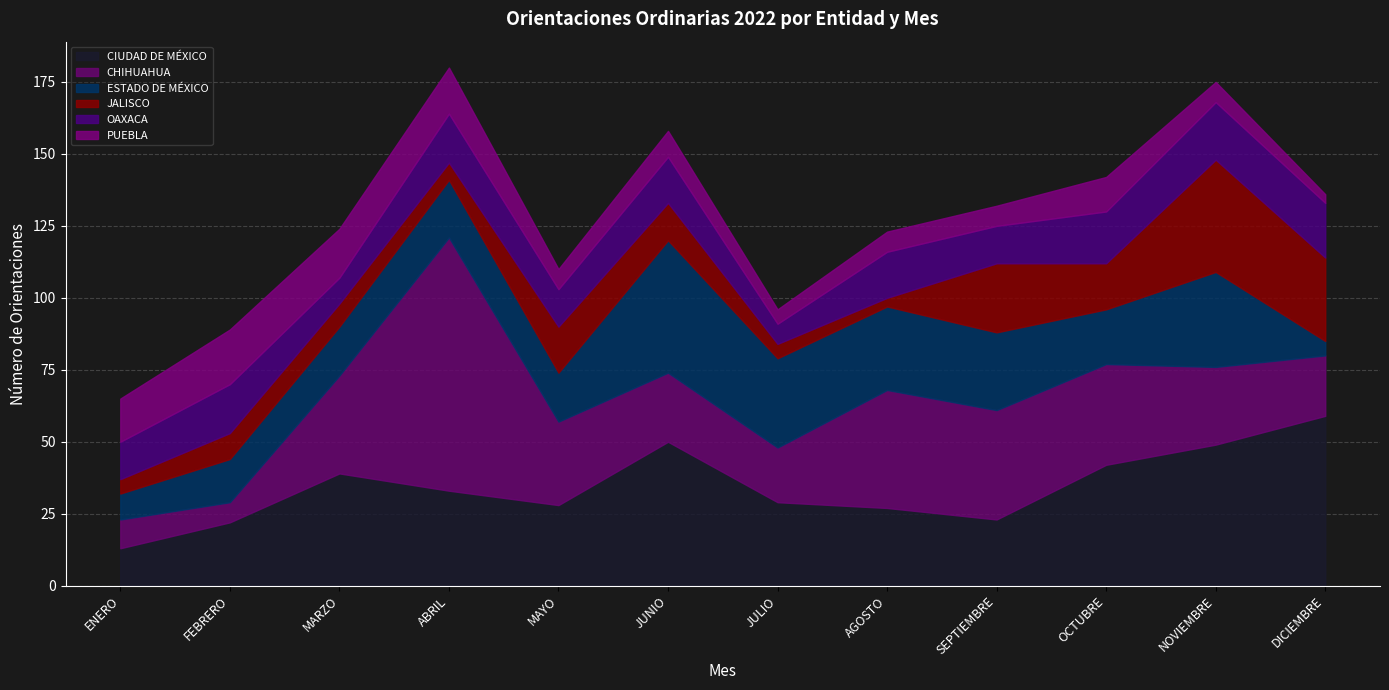

What position from the right is OCTUBRE?

3